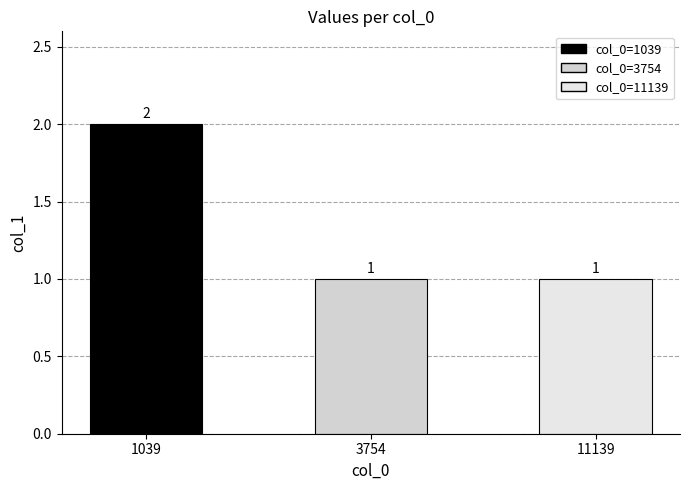

True or false: the data shows 1 at 11139.

True